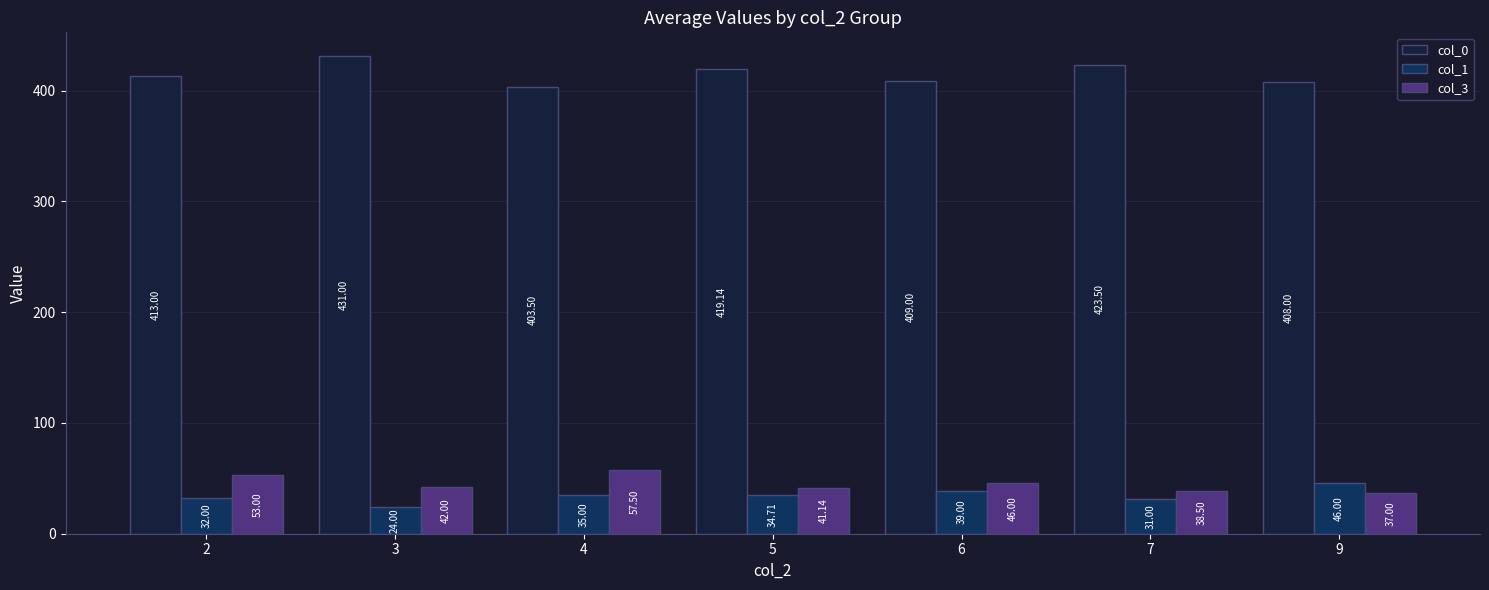

At which category does the chart reach its peak across all series?

3